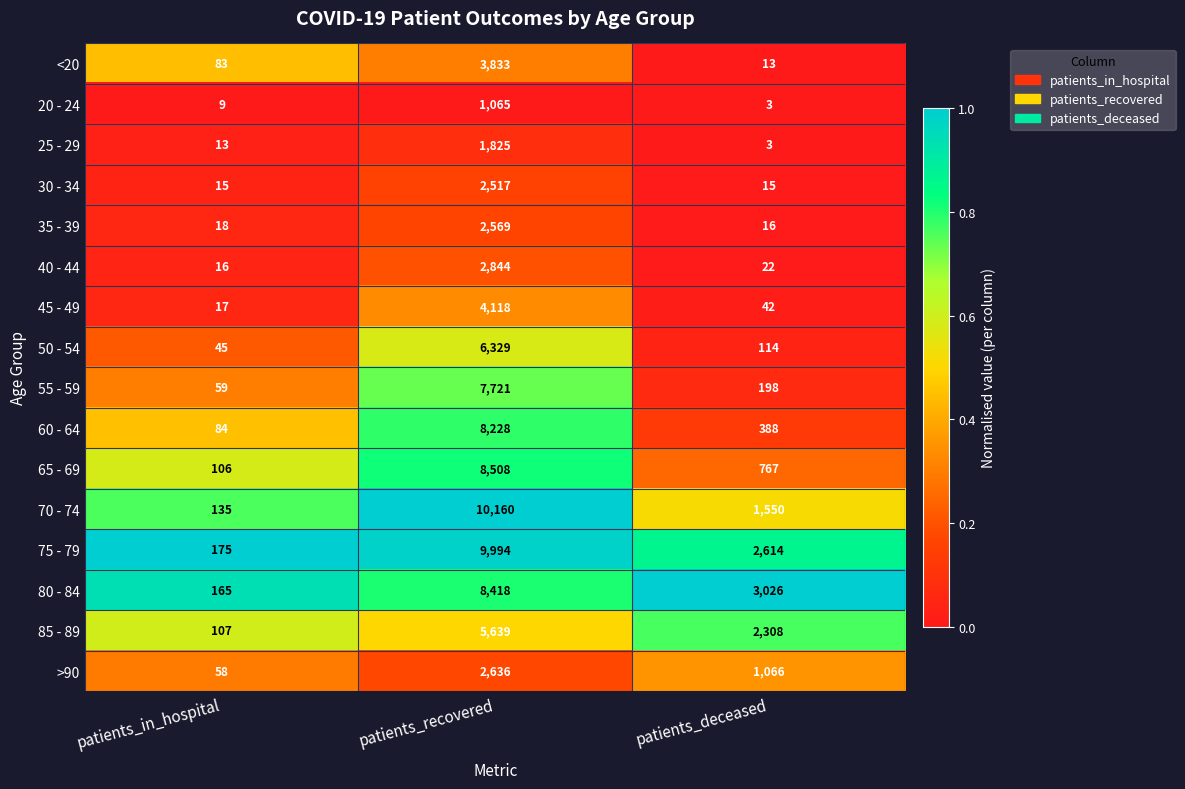

Rank the series at patients_in_hospital from lowest to highest value.

20 - 24, 25 - 29, 30 - 34, 40 - 44, 45 - 49, 35 - 39, 50 - 54, >90, 55 - 59, <20, 60 - 64, 65 - 69, 85 - 89, 70 - 74, 80 - 84, 75 - 79